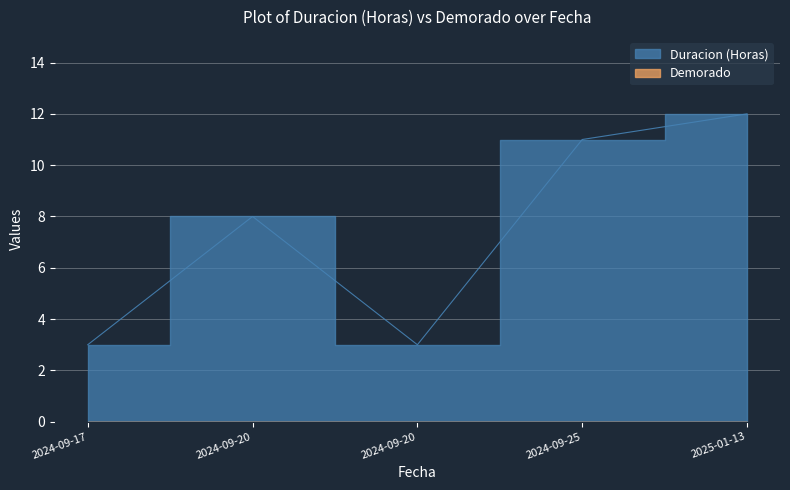

What is the label of the 2nd point from the right?

2024-09-25